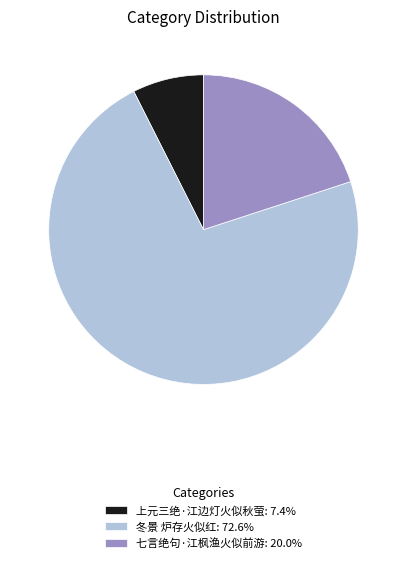

Which has a higher value, 冬景 炉存火似红 or 上元三绝·江边灯火似秋萤?

冬景 炉存火似红